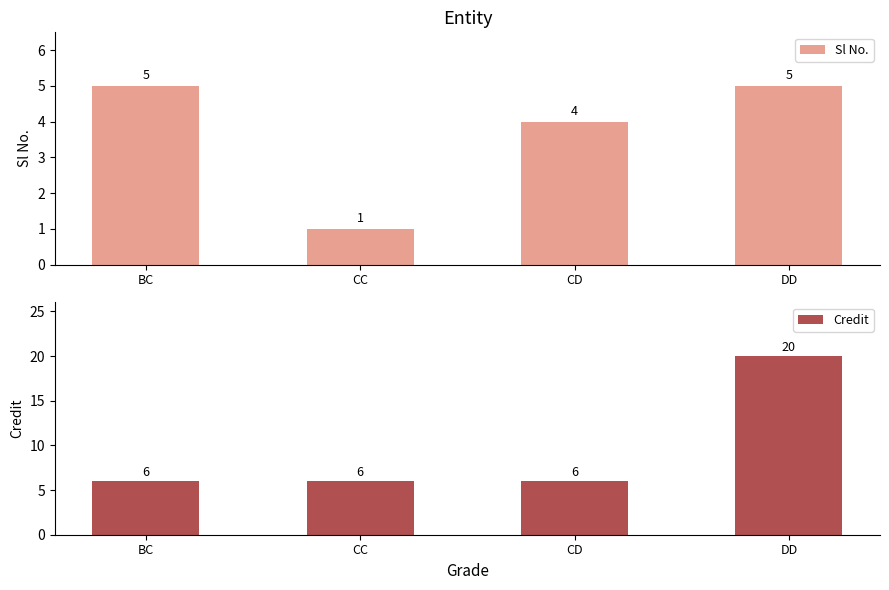

Which category has the highest value in the Sl No. series?

BC